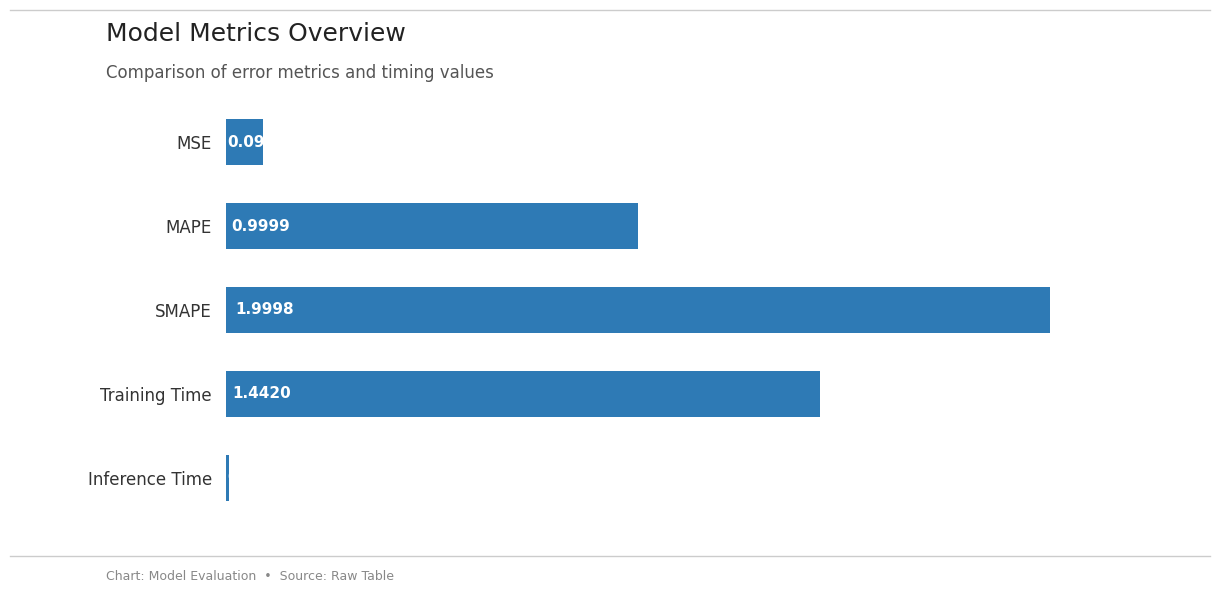

Which label corresponds to the largest value in the chart?

SMAPE